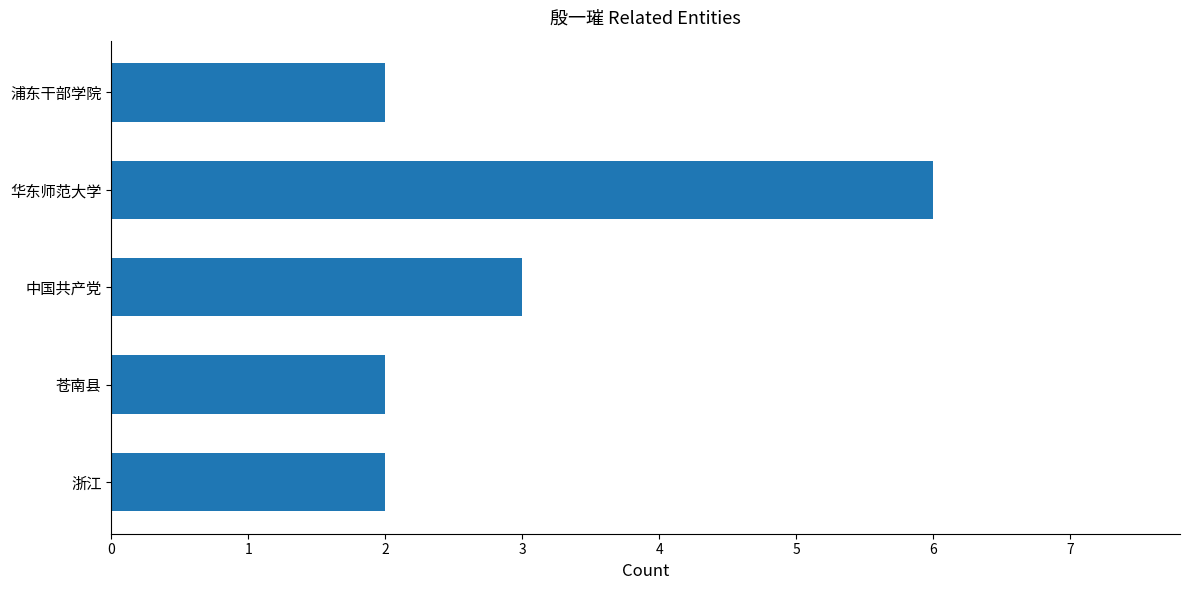

How many bars are there in total?

5